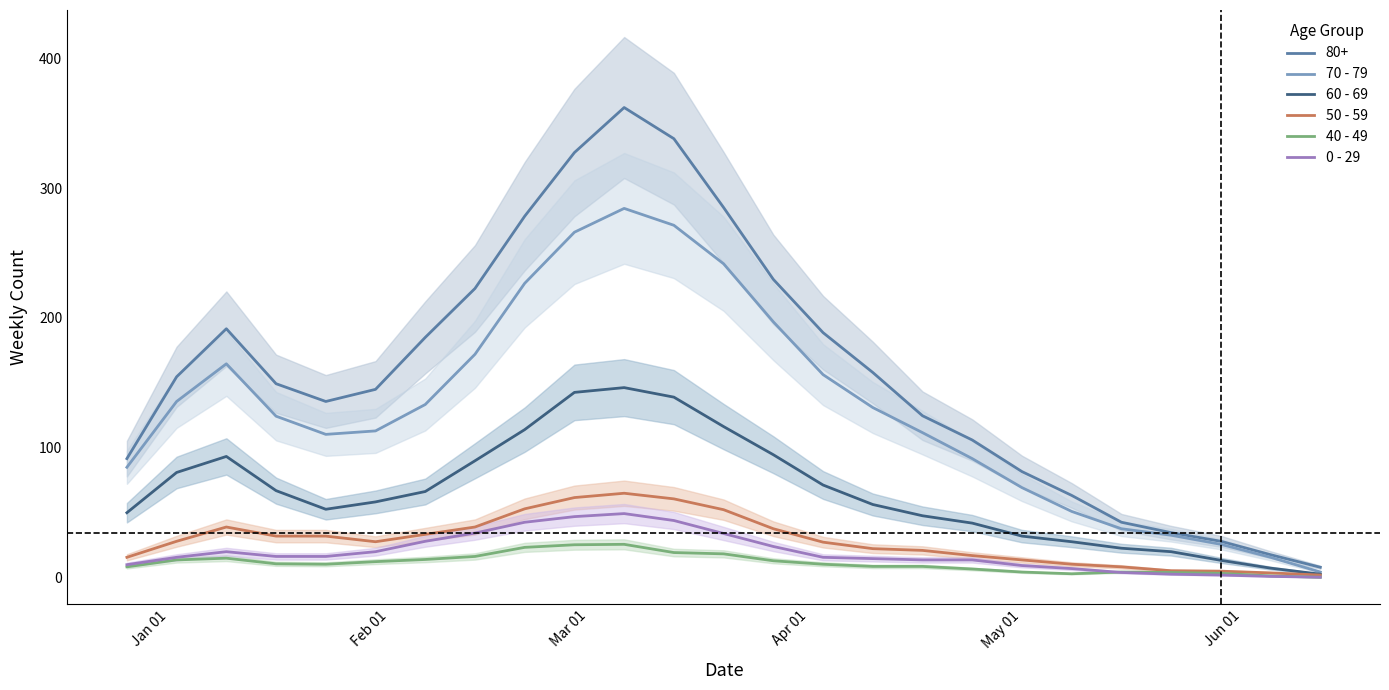

What is the difference between the second highest and second lowest values in the 0 - 29 series?

46.0